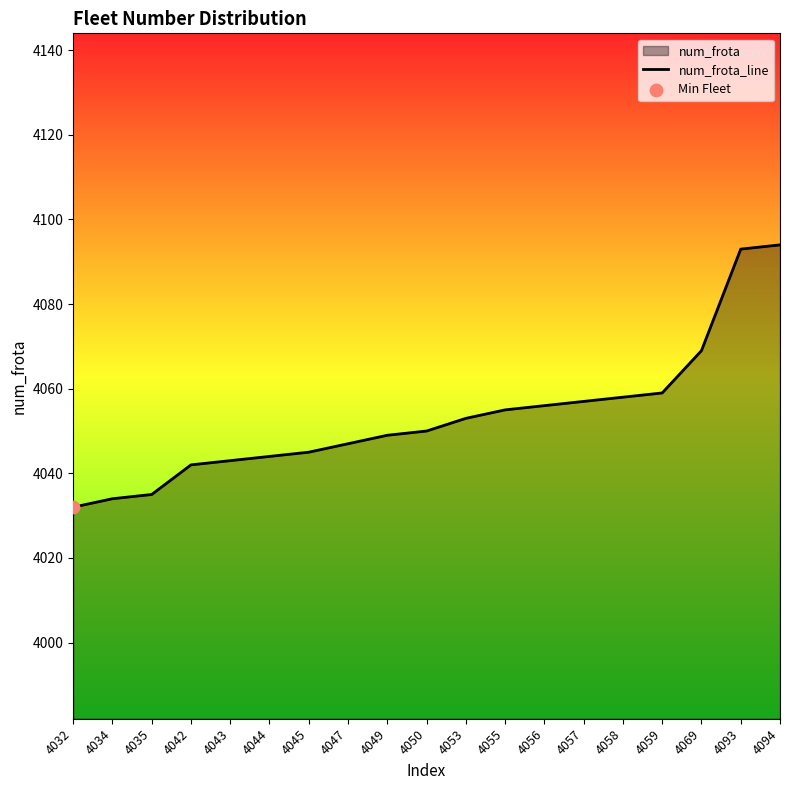

What is the ratio of the value at 4053 to the value at 4058?

1.0